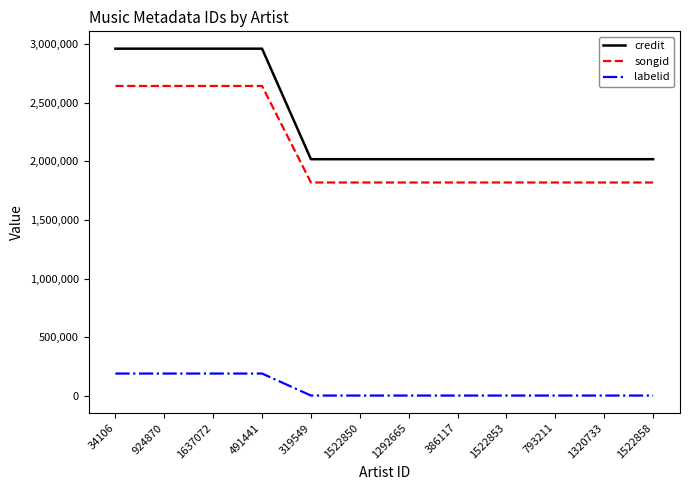

What is the difference between the second highest and minimum values in the credit series?

944099